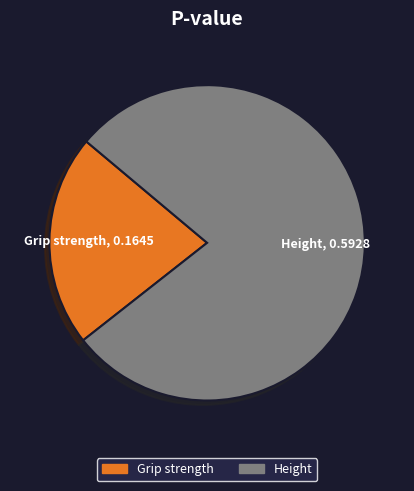

Do Grip strength and Height together represent more than half of the pie?

Yes